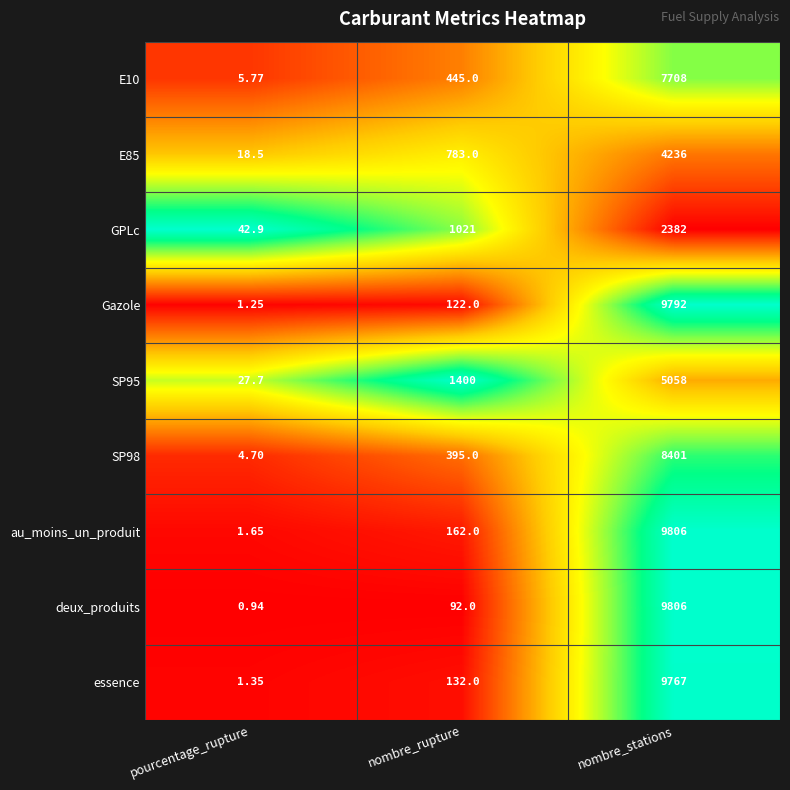

Where is essence nearest to the value 4884?

nombre_rupture